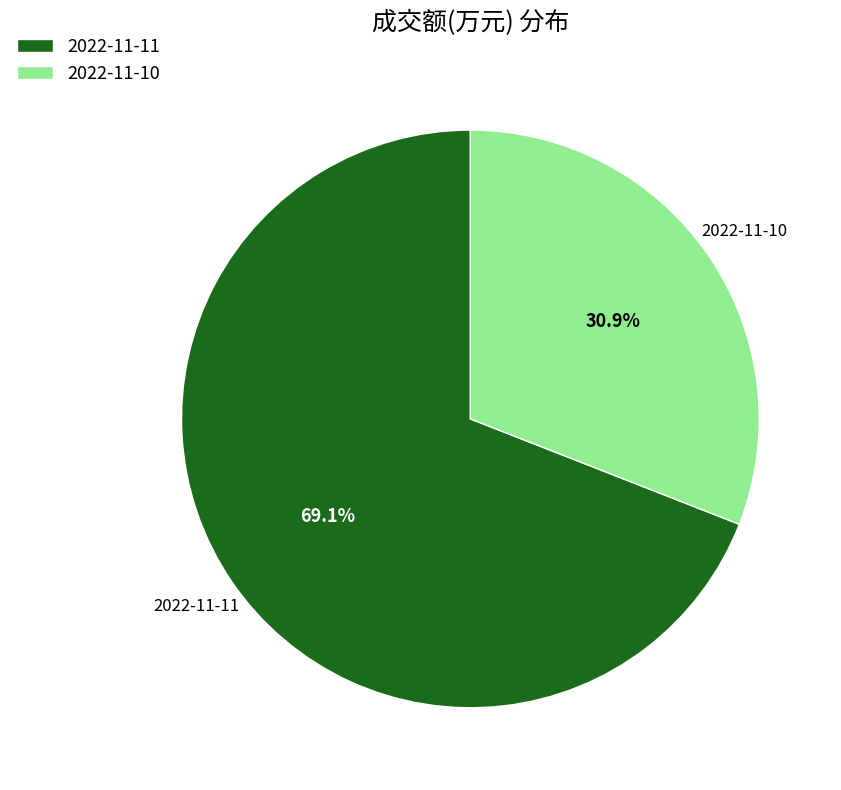

The 2022-11-10 slice represents 19% of the pie. True or false?

False